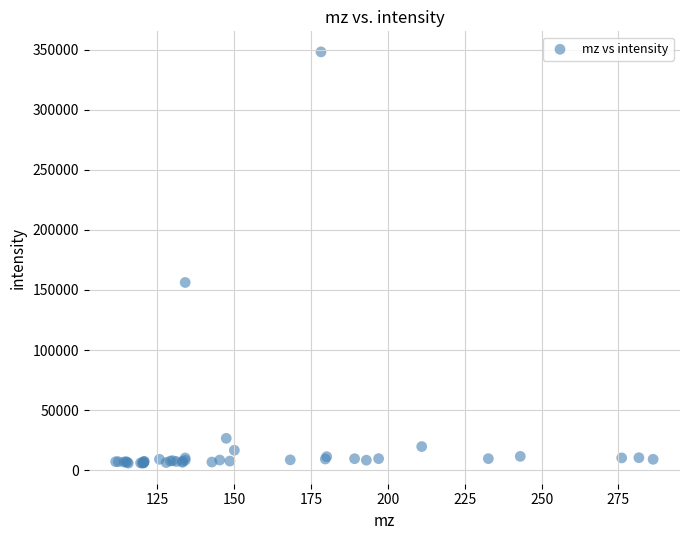

What Y value in the scatter plot is closest to 176980?

156227.6